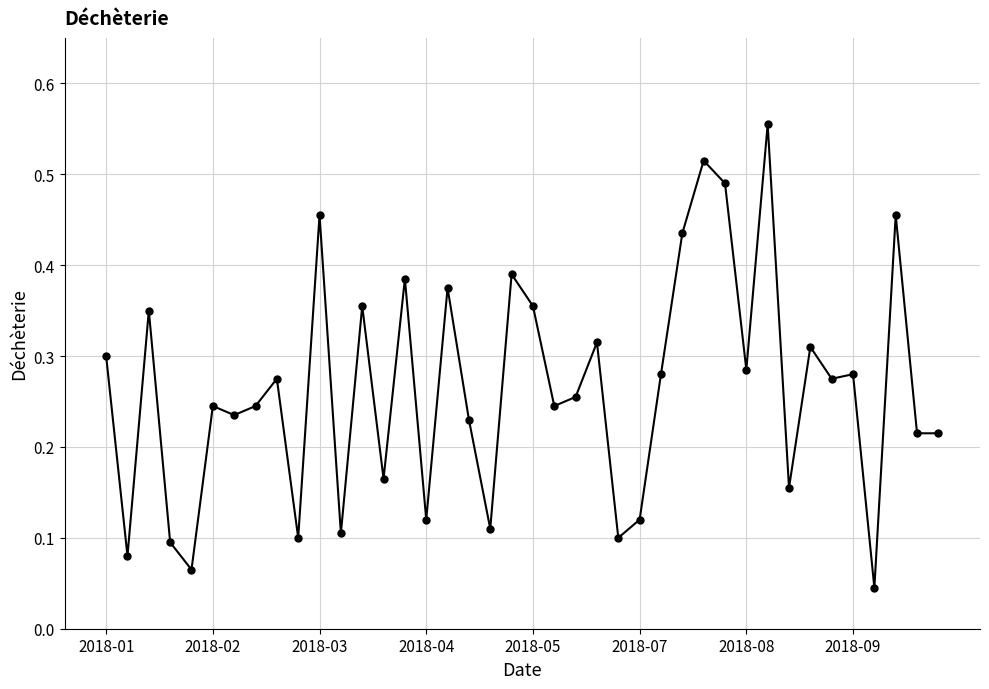

True or false: the data has more than 0 interior local peaks.

True